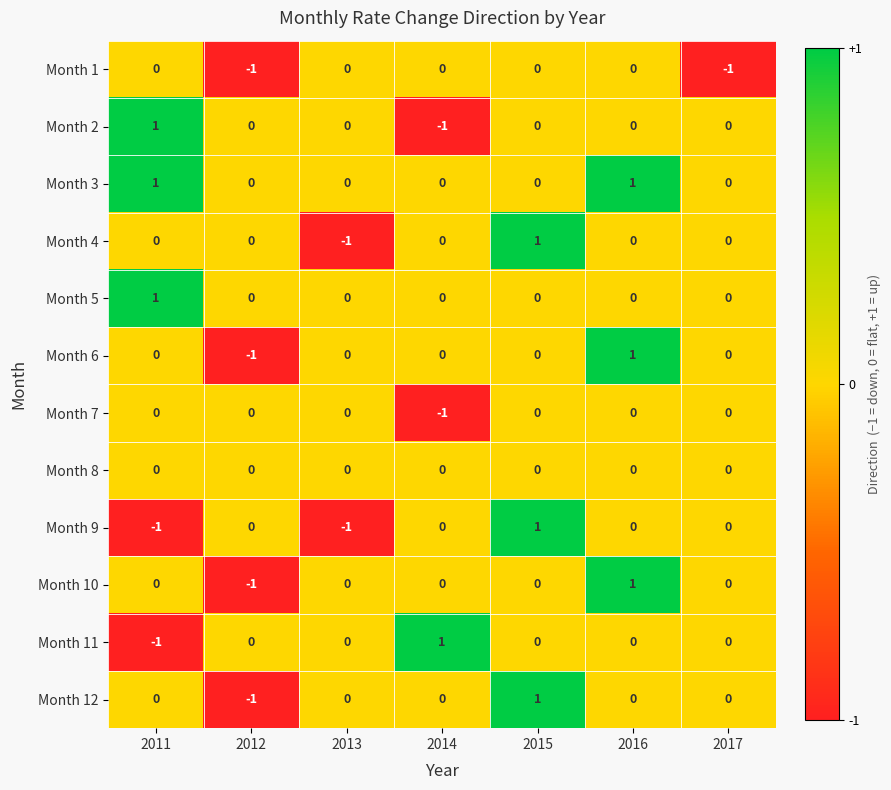

Which category has the highest value in the Month 5 series?

2011